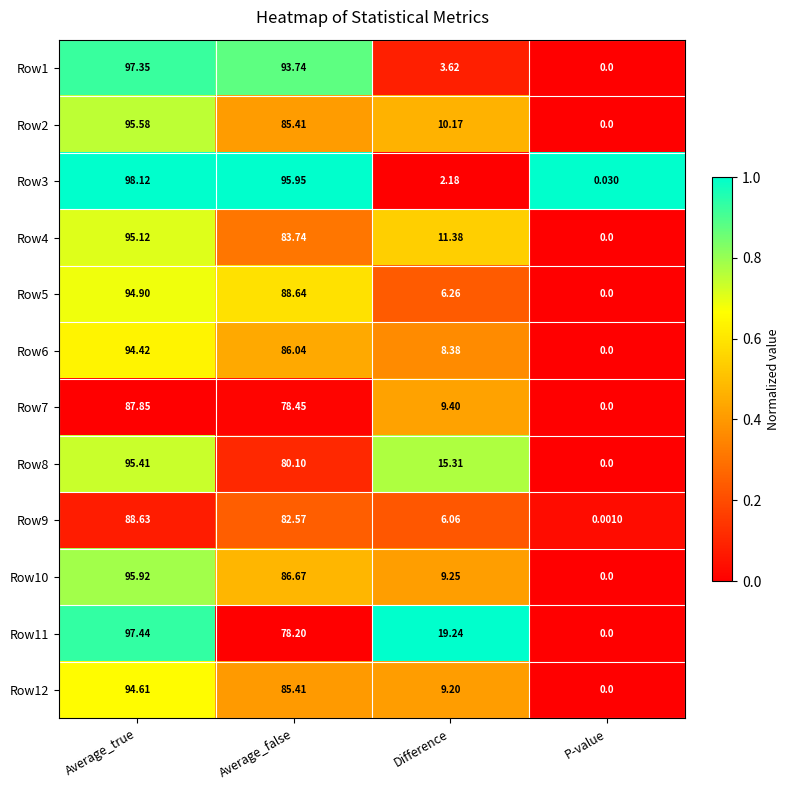

Rank the categories by Row5 value from highest to lowest.

Average_true, Average_false, Difference, P-value